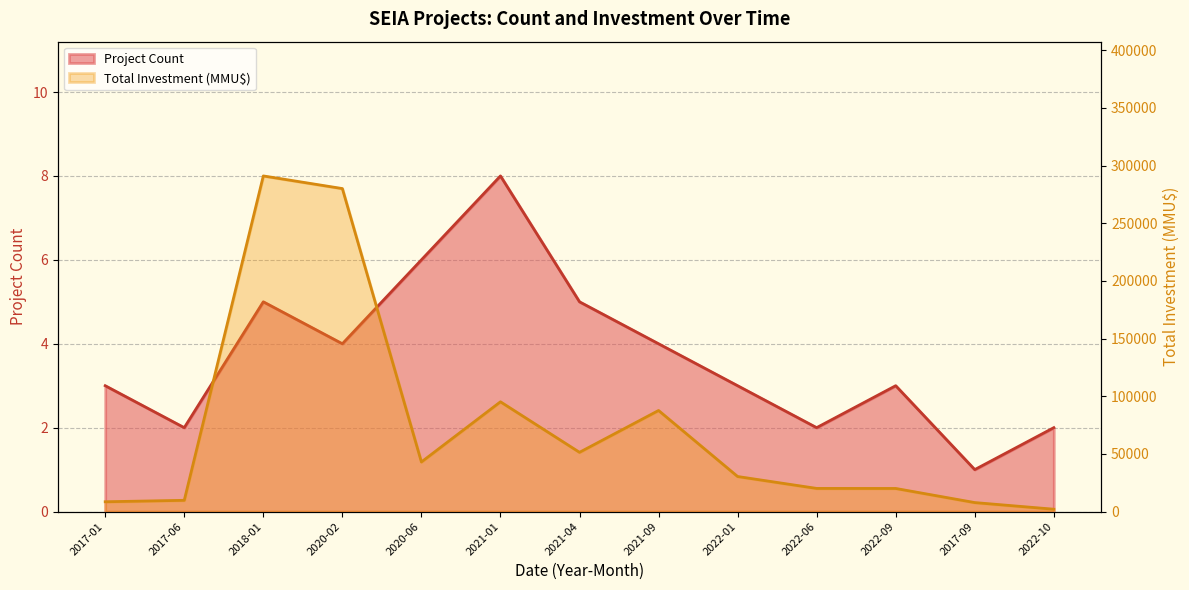

List the series in order of their peak value, highest first.

Total Investment (MMU$), Project Count